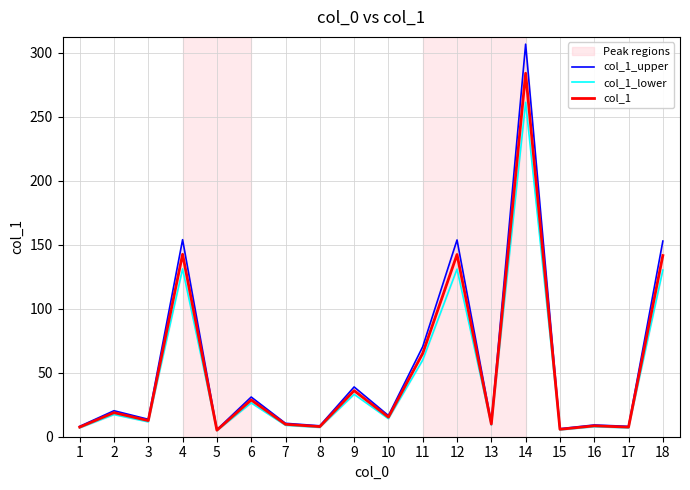

List the series in order of their peak value, highest first.

col_1_upper, col_1, col_1_lower